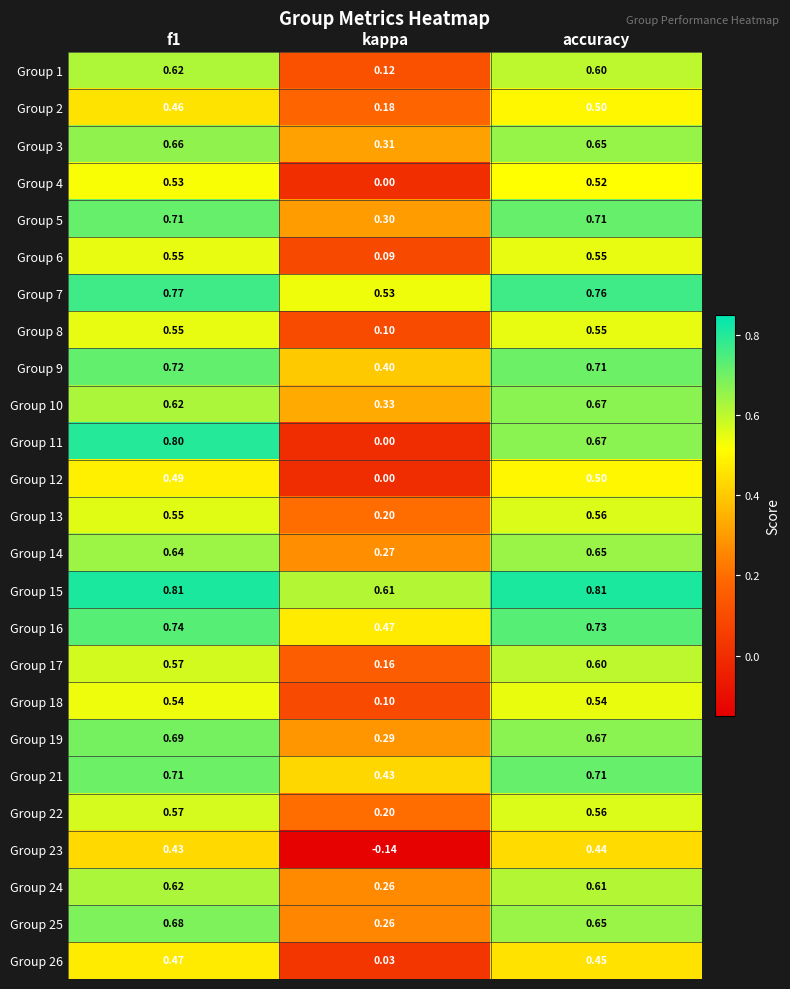

At which label is Group 7 closest to 0?

kappa